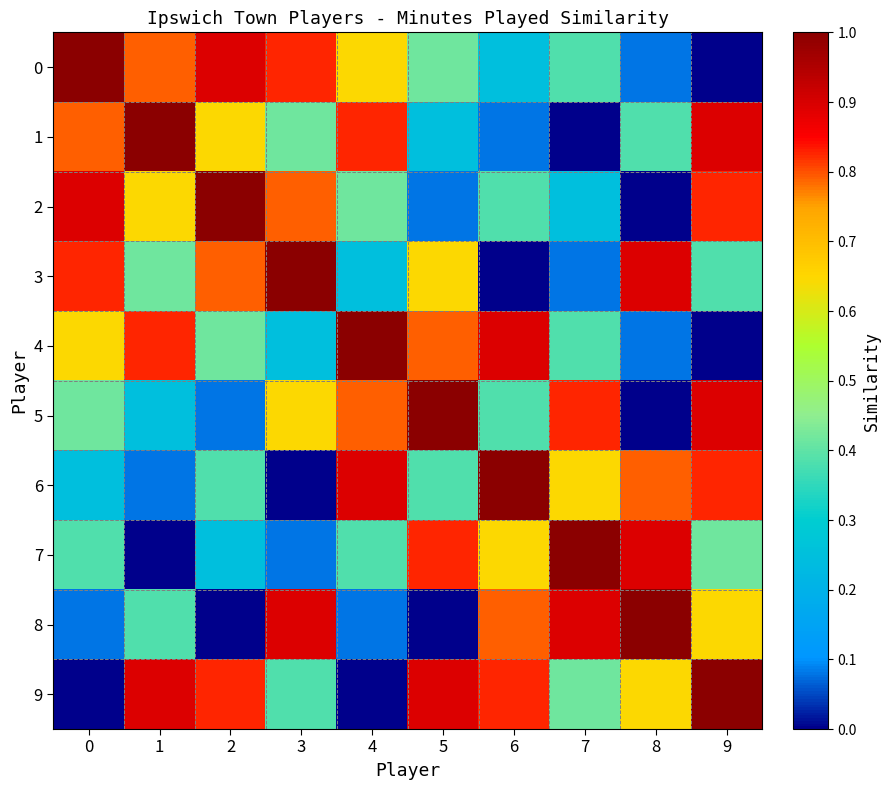

Reading left to right, transcribe all the data shown in this chart.

0: 0=1.0	1=0.8	2=0.9	3=0.8	4=0.6	5=0.4	6=0.2	7=0.4	8=0.1	9=0.0
1: 0=0.8	1=1.0	2=0.6	3=0.4	4=0.8	5=0.2	6=0.1	7=0.0	8=0.4	9=0.9
2: 0=0.9	1=0.6	2=1.0	3=0.8	4=0.4	5=0.1	6=0.4	7=0.2	8=0.0	9=0.8
3: 0=0.8	1=0.4	2=0.8	3=1.0	4=0.2	5=0.6	6=0.0	7=0.1	8=0.9	9=0.4
4: 0=0.6	1=0.8	2=0.4	3=0.2	4=1.0	5=0.8	6=0.9	7=0.4	8=0.1	9=0.0
5: 0=0.4	1=0.2	2=0.1	3=0.6	4=0.8	5=1.0	6=0.4	7=0.8	8=0.0	9=0.9
6: 0=0.2	1=0.1	2=0.4	3=0.0	4=0.9	5=0.4	6=1.0	7=0.6	8=0.8	9=0.8
7: 0=0.4	1=0.0	2=0.2	3=0.1	4=0.4	5=0.8	6=0.6	7=1.0	8=0.9	9=0.4
8: 0=0.1	1=0.4	2=0.0	3=0.9	4=0.1	5=0.0	6=0.8	7=0.9	8=1.0	9=0.6
9: 0=0.0	1=0.9	2=0.8	3=0.4	4=0.0	5=0.9	6=0.8	7=0.4	8=0.6	9=1.0